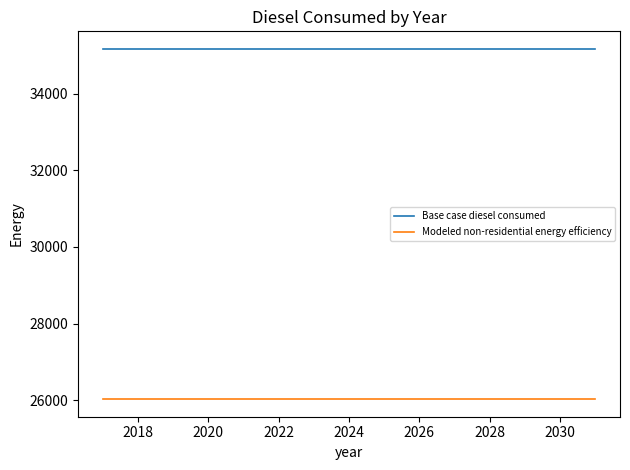

List the series in order of their peak value, lowest first.

Modeled non-residential energy efficiency, Base case diesel consumed